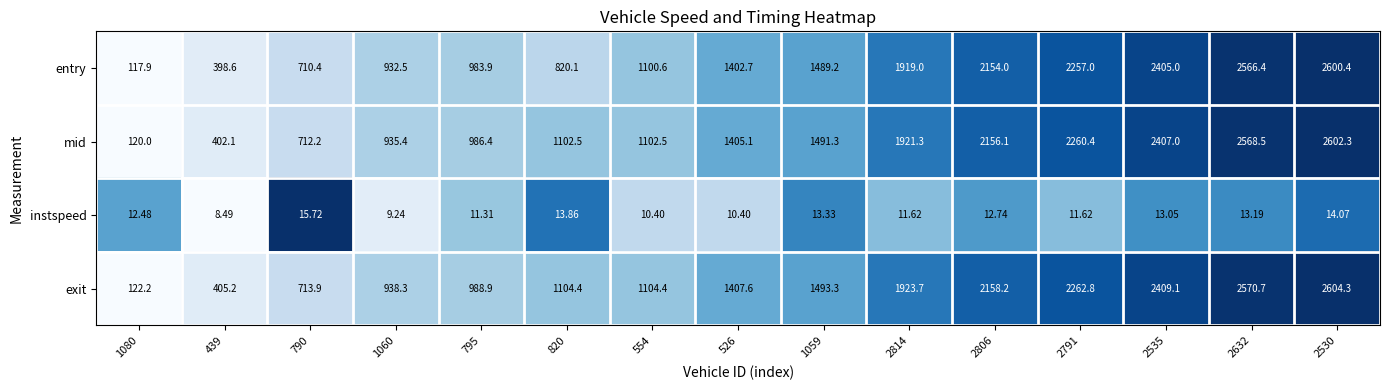

Between 2806 and 2535, which series saw the biggest shift?

entry